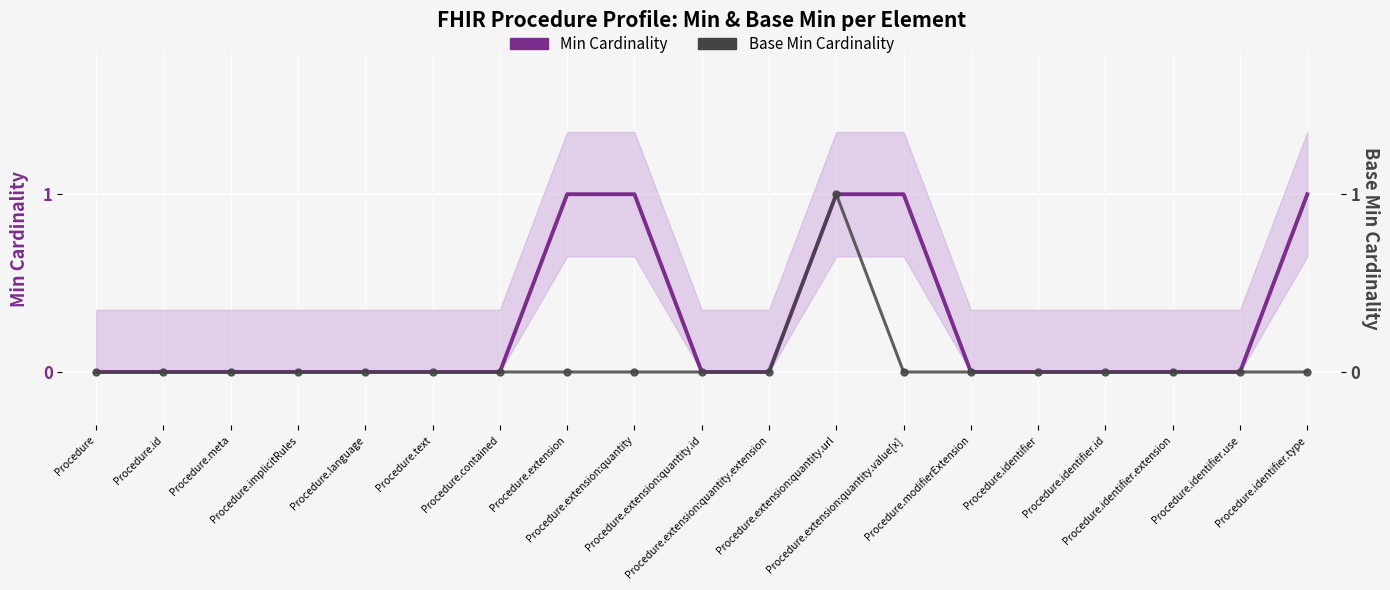

What is the sum of all Base Min Cardinality values?

1